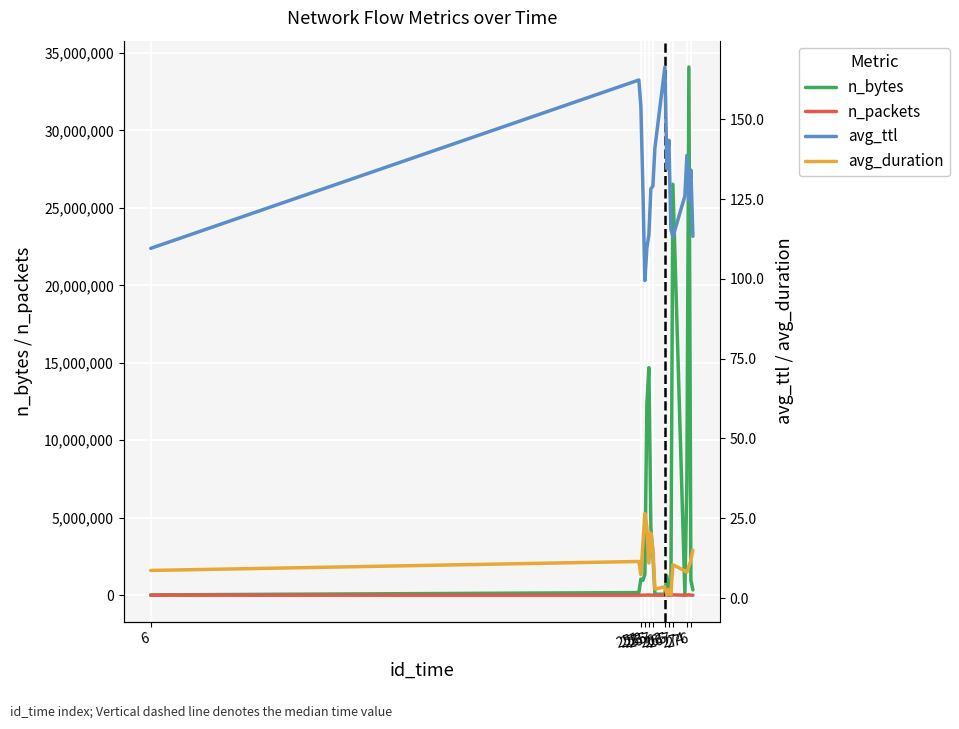

Reading left to right, what are all the values shown in this chart?

n_bytes: 19888.0	170340.0	1045696.0	961607.0	1337278.0	12342591.0	14685940.0	4385458.0	2656945.0	64704.0	65627.0	1256827.0	89693.0	134387.0	26523949.0	111186.0	7449917.0	34088902.0	968417.0	343928.0
n_packets: 55.0	2267.0	1369.0	4358.0	2023.0	10858.0	14483.0	8849.0	3997.0	270.0	263.0	1103.0	246.0	377.0	23362.0	238.0	7406.0	27701.0	1754.0	1457.0
avg_ttl: 109.6	162.3	154.0	128.7	99.5	109.6	113.8	128.2	129.1	140.9	166.4	134.5	143.4	115.5	113.2	126.0	138.7	124.5	134.1	113.3
avg_duration: 8.6	11.4	7.3	17.0	26.5	22.4	11.0	20.4	15.4	2.8	3.5	0.9	2.7	1.0	10.4	8.5	8.1	10.0	11.8	15.0